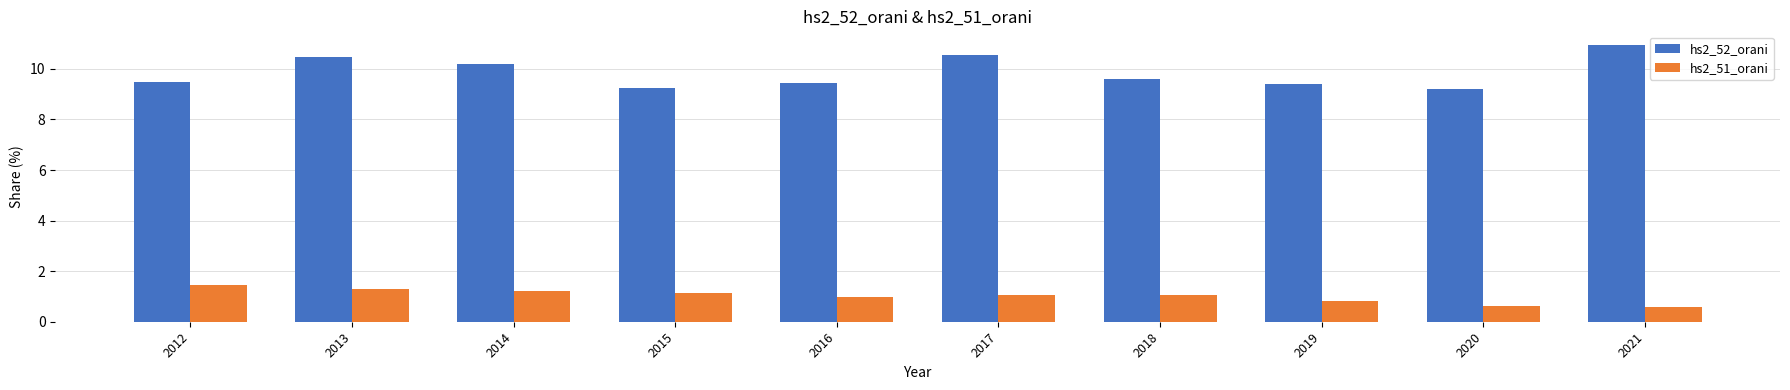

Which series changed the most between 2017 and 2020?

hs2_52_orani